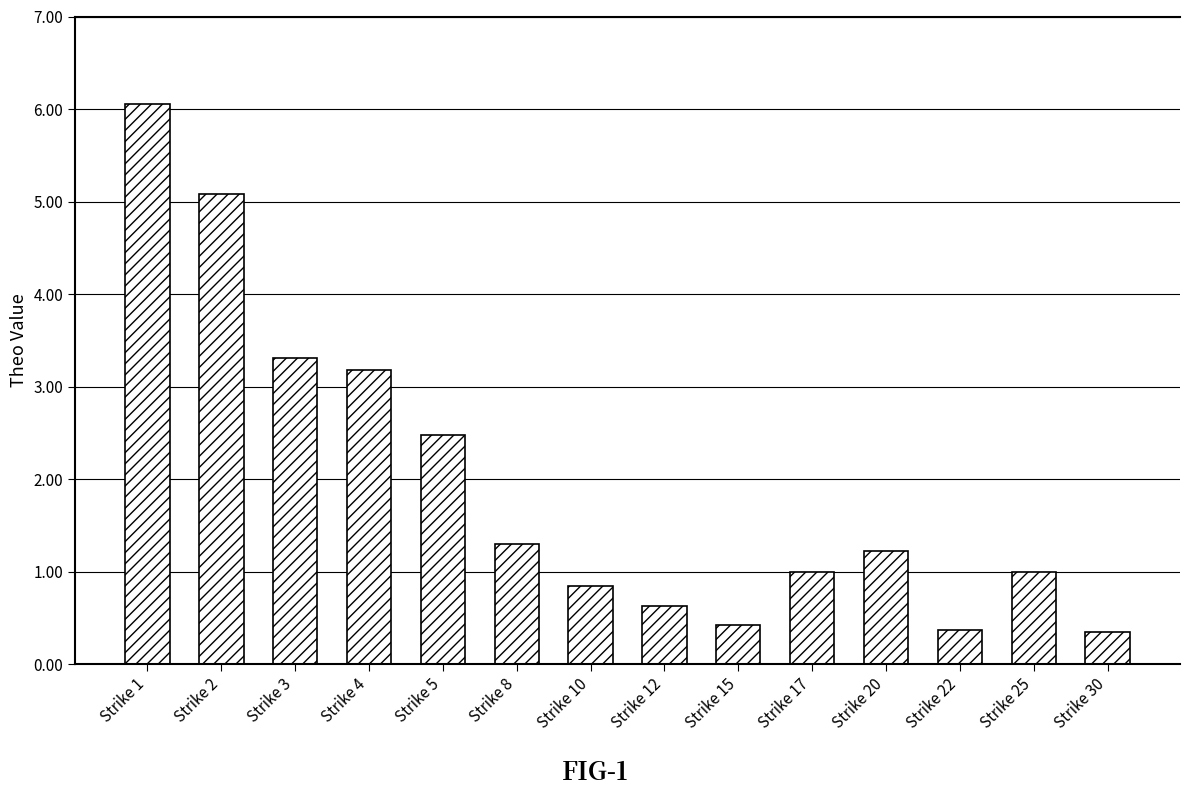

What is the maximum value shown in the chart?

6.1